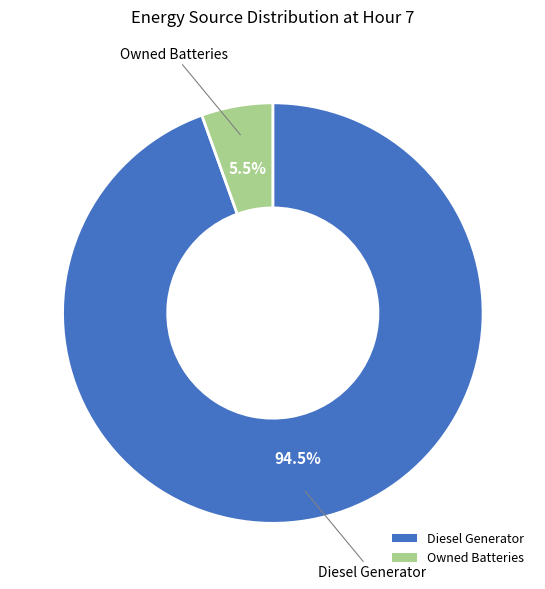

Between Diesel Generator and Owned Batteries, which is larger?

Diesel Generator